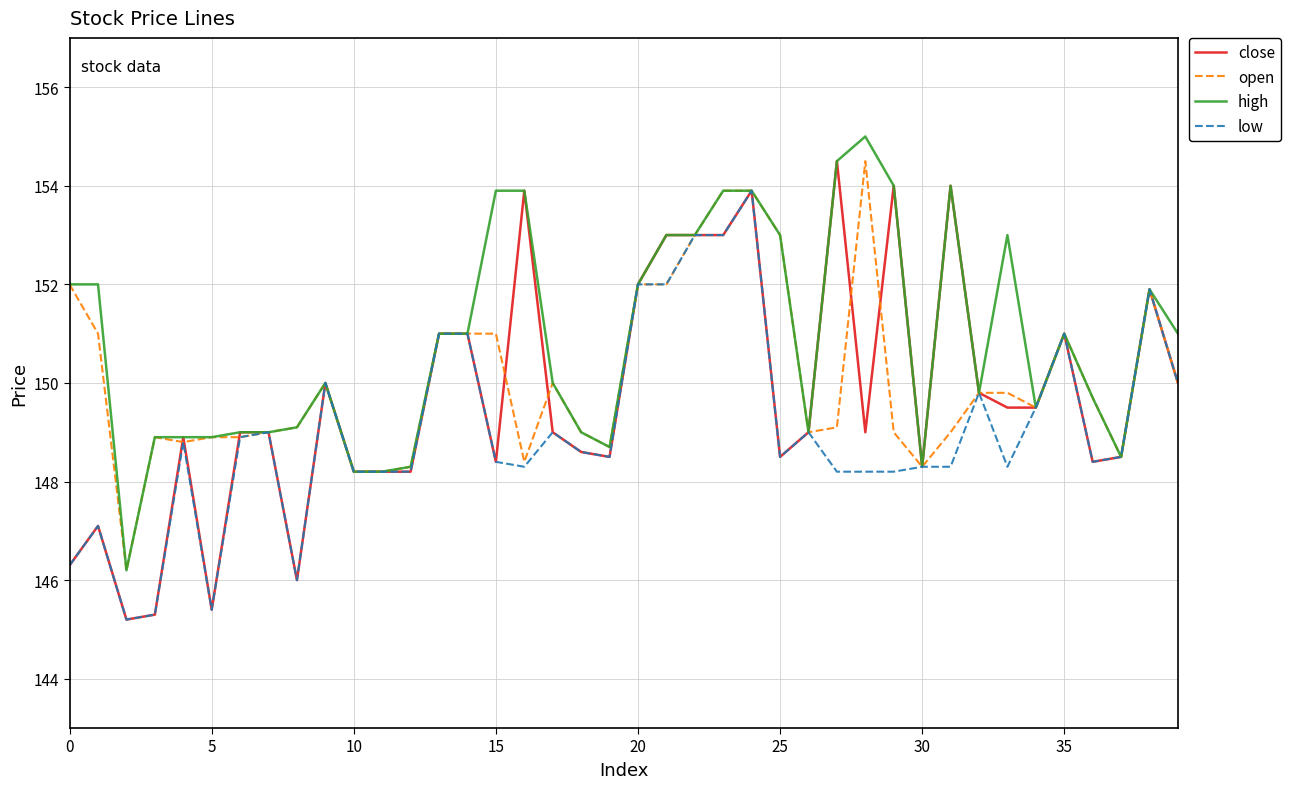

Which series has the largest range (max minus min)?

close